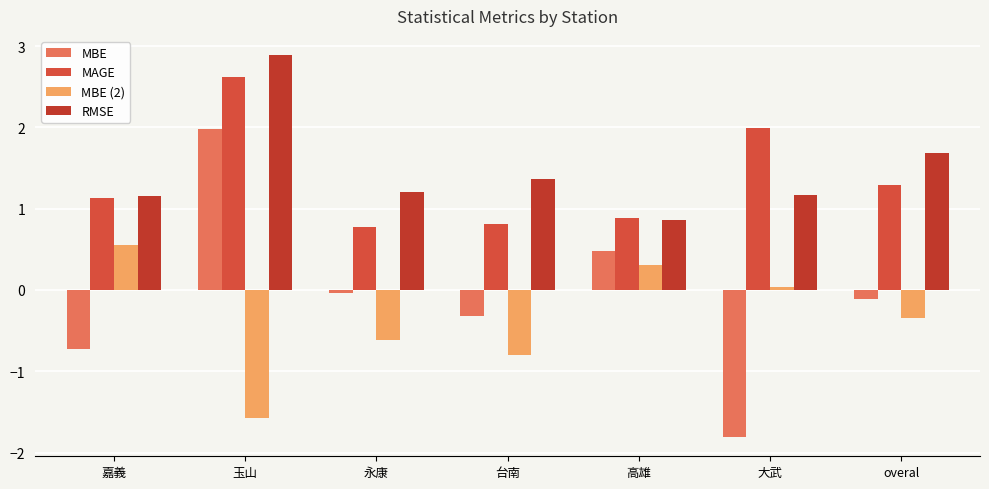

What is the total value across all series at 永康?

1.3